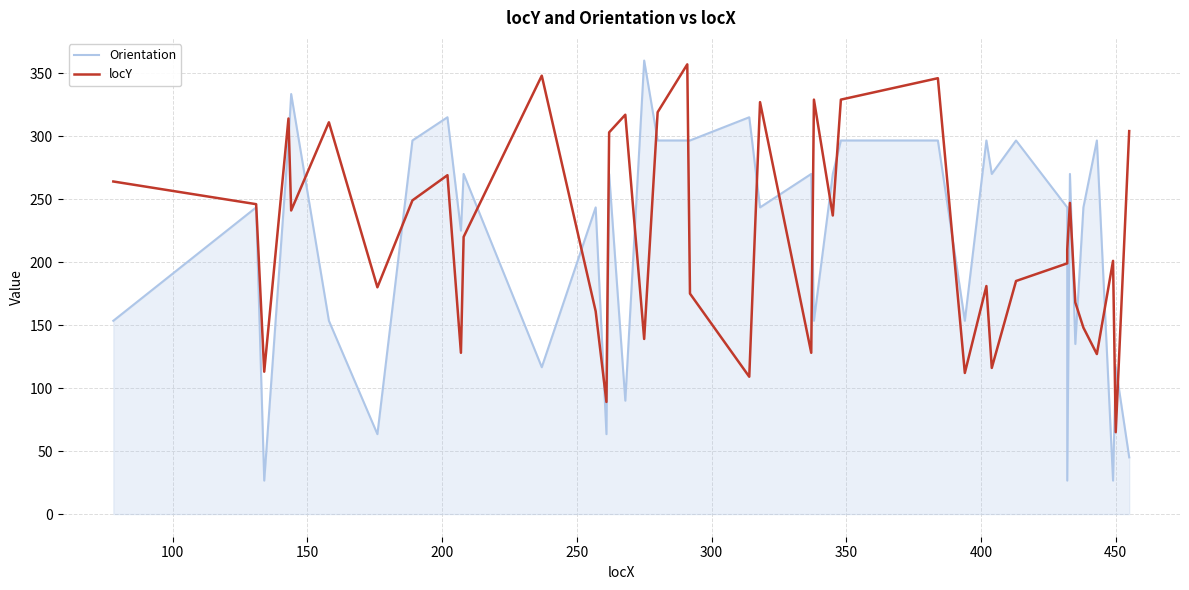

What position from the left is 450?

39